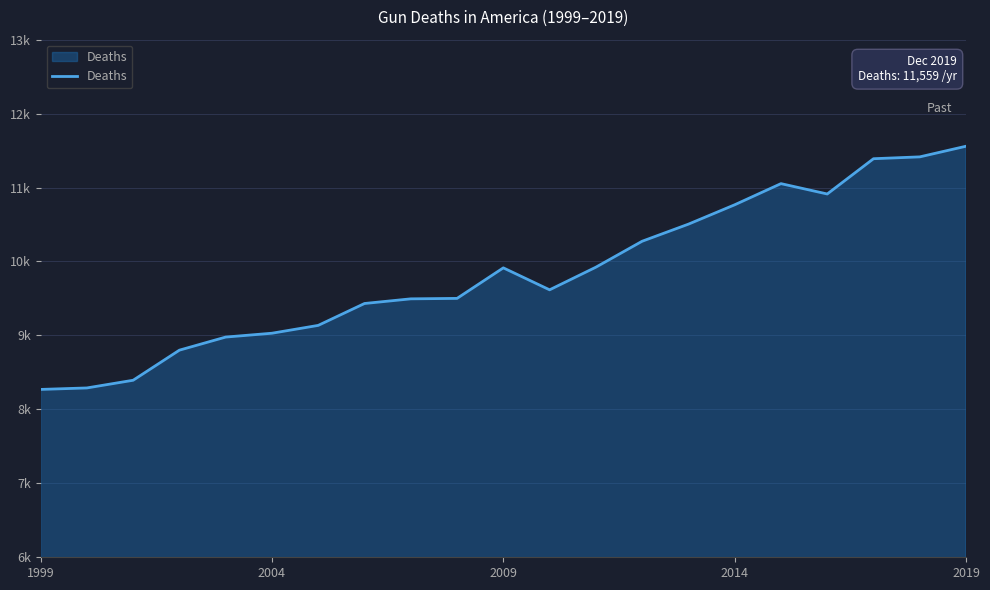

What is the greatest value displayed?

11559